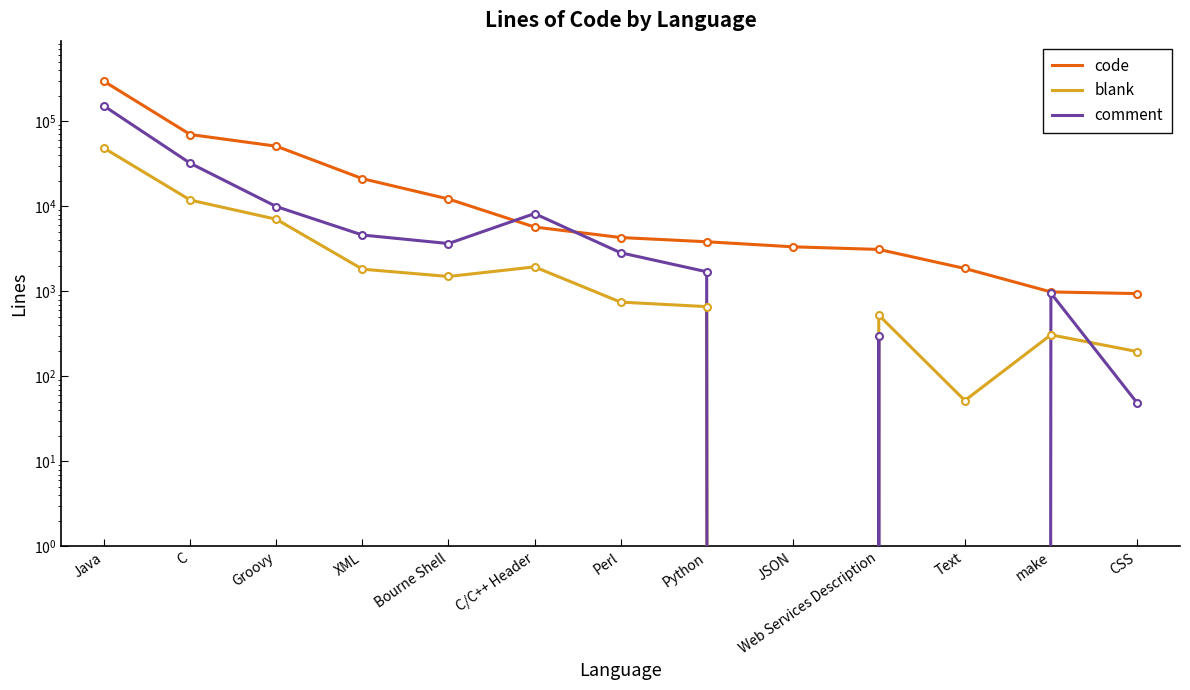

True or false: code and blank cross at least once.

False